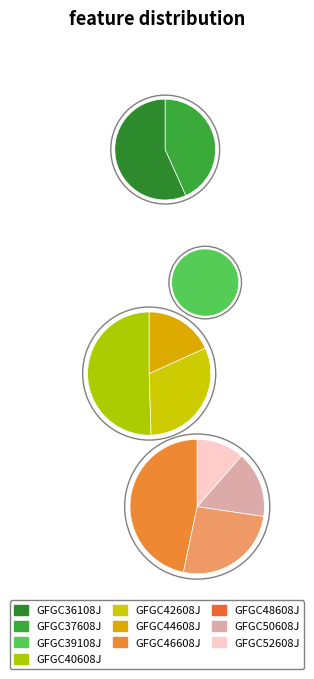

To the nearest percent, what is the difference between the largest and smallest slice percentages?

29%